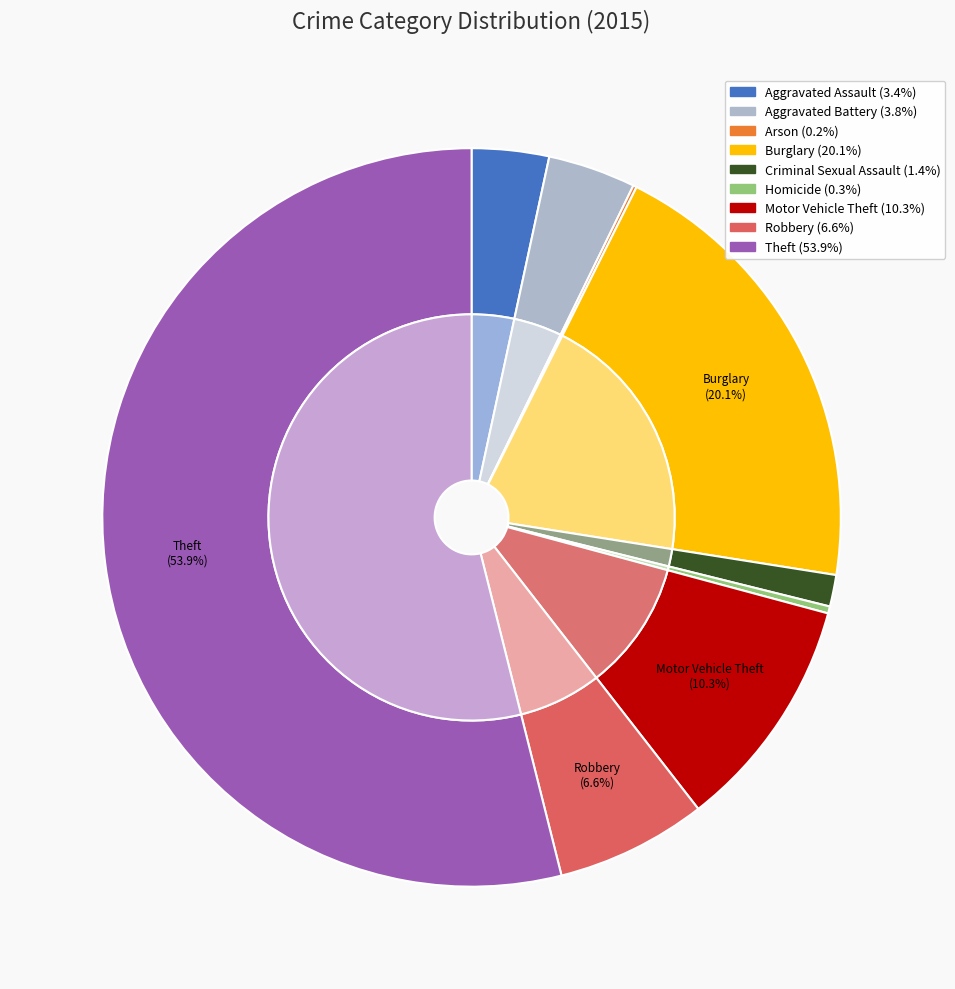

What is the change in value from Robbery to Theft?

+308